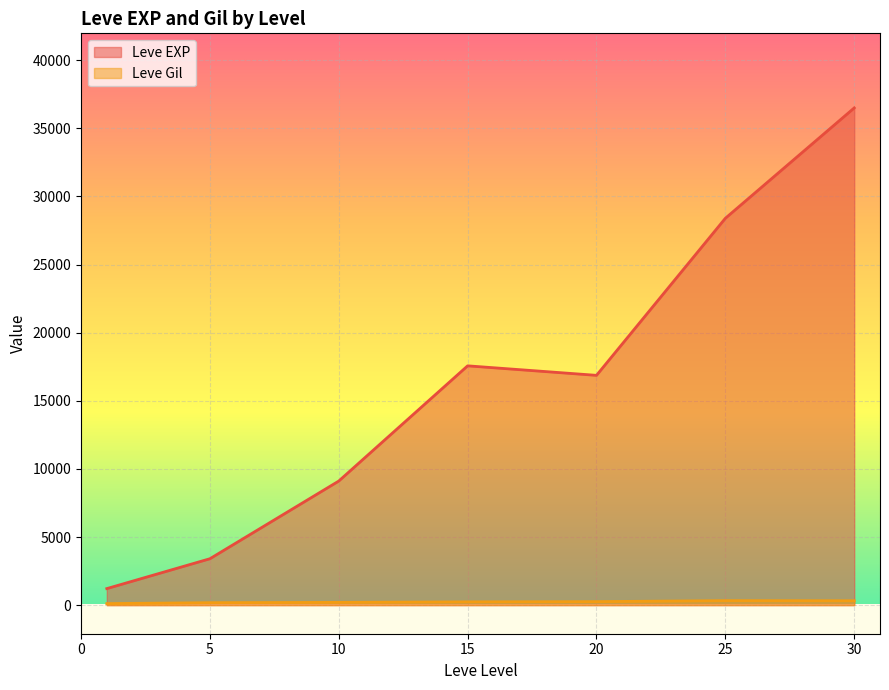

Rank the series by their maximum value, from lowest to highest.

Leve Gil, Leve EXP